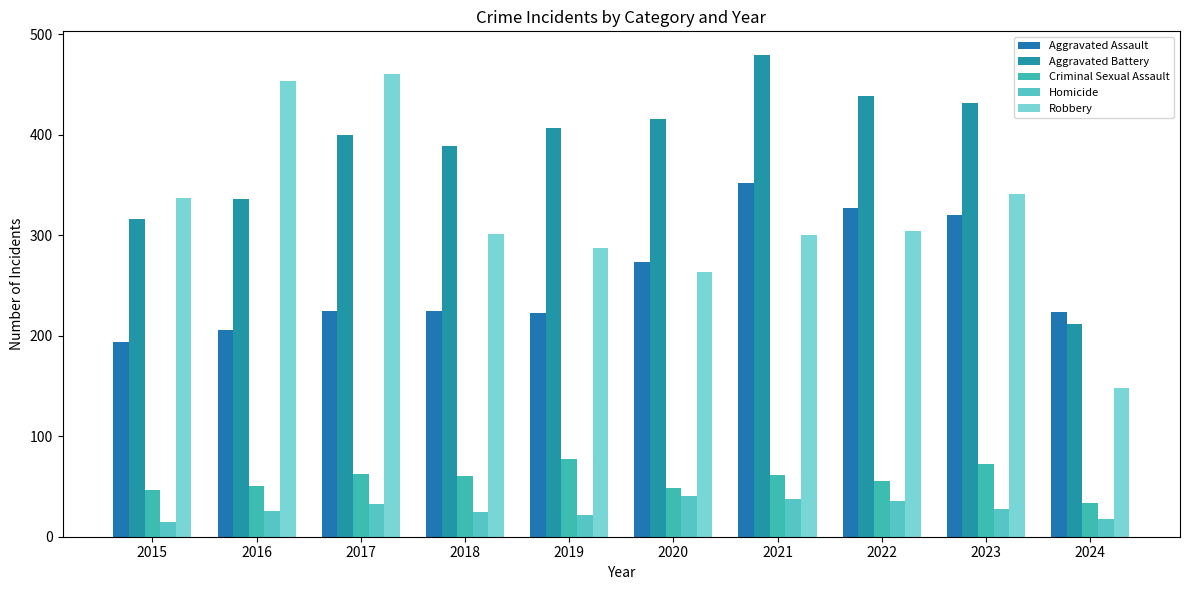

Does the chart contain any negative values?

No